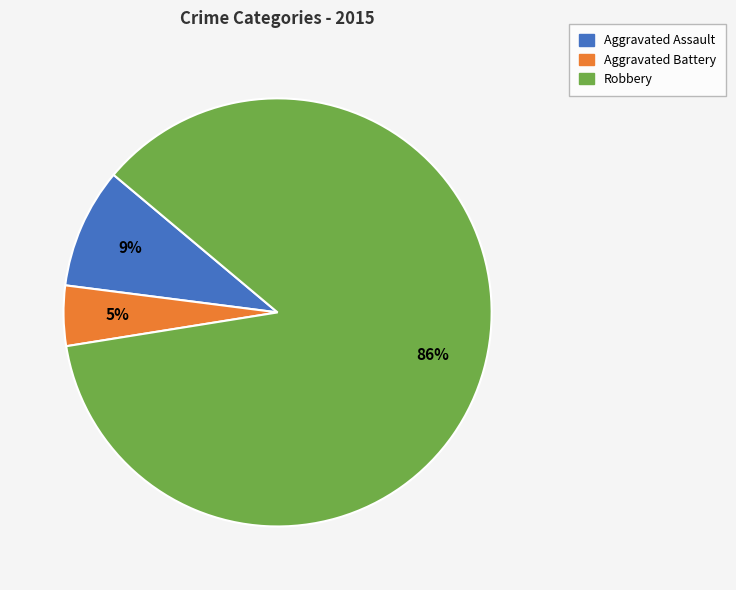

Is there a majority slice in this chart?

Yes